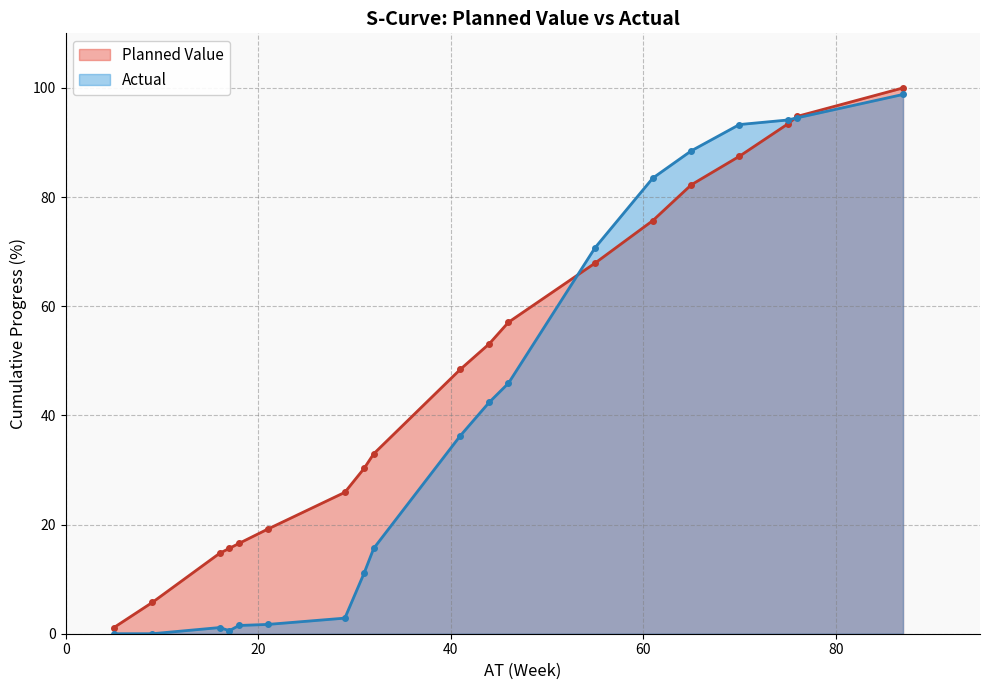

Rank the categories by Actual value from highest to lowest.

87, 76, 75, 70, 65, 61, 55, 46, 44, 41, 32, 31, 29, 21, 18, 16, 17, 5, 9